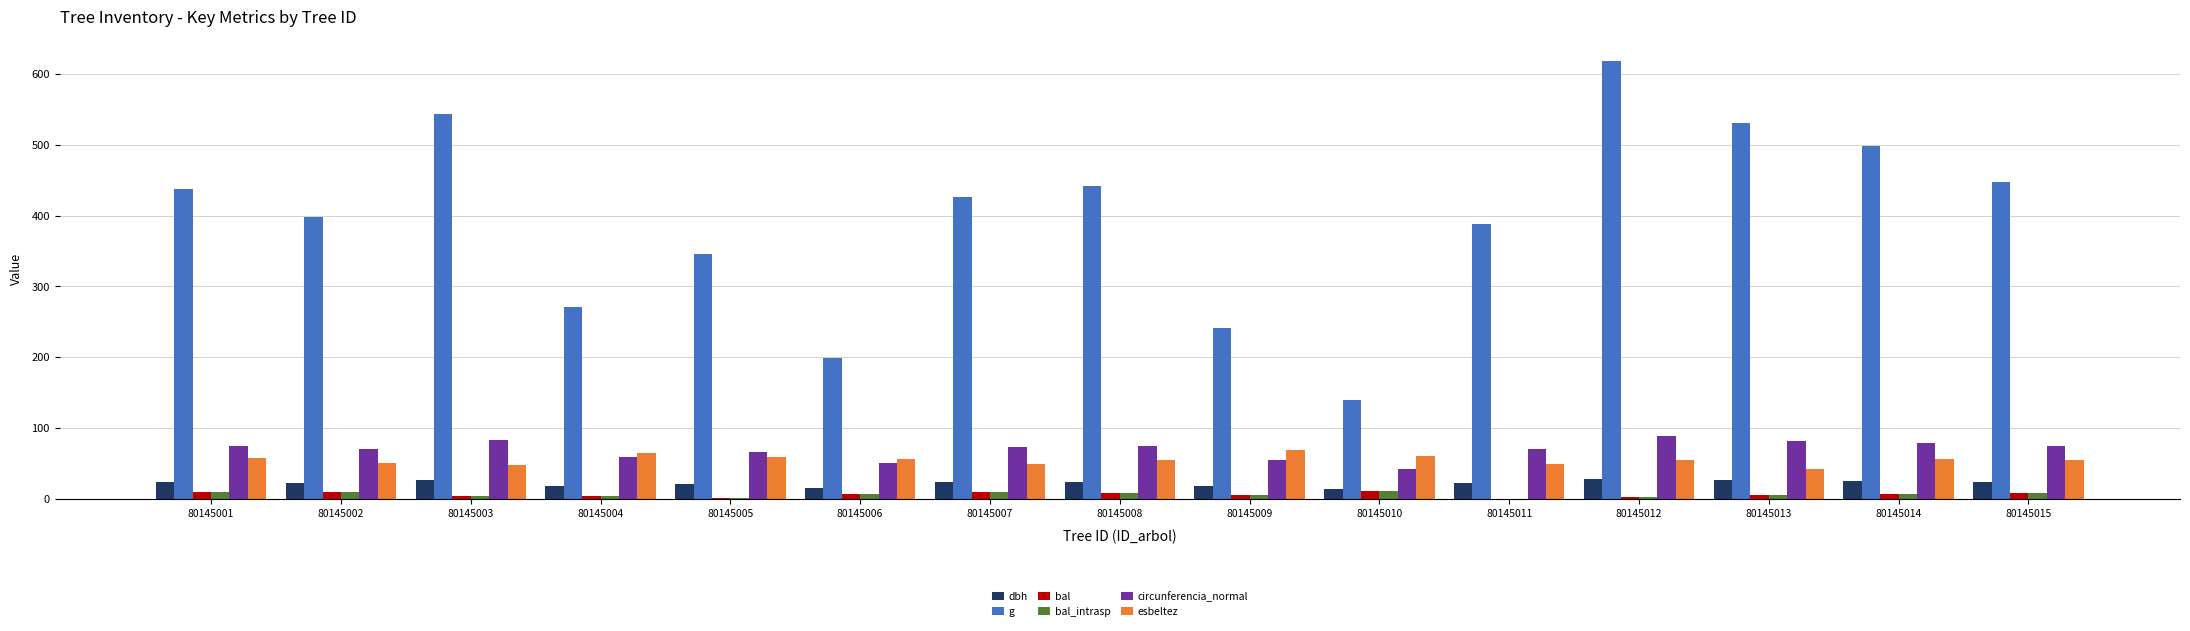

What is the spread (max minus min) of values at 80145001?

428.5